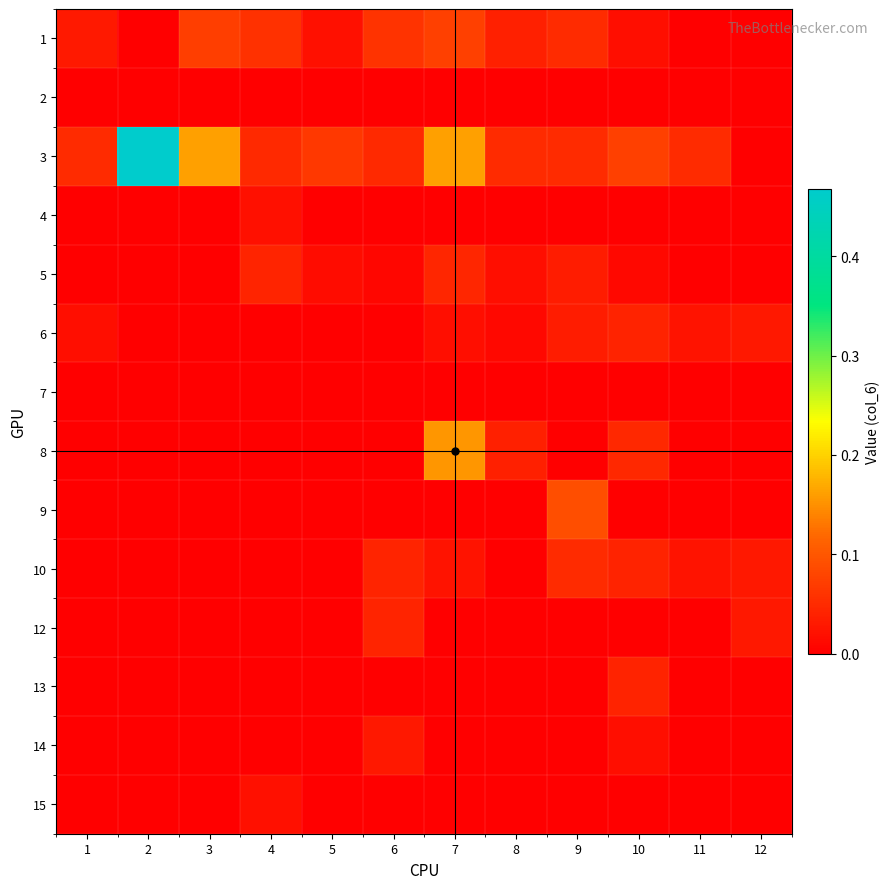

How many series are shown in this chart?

14